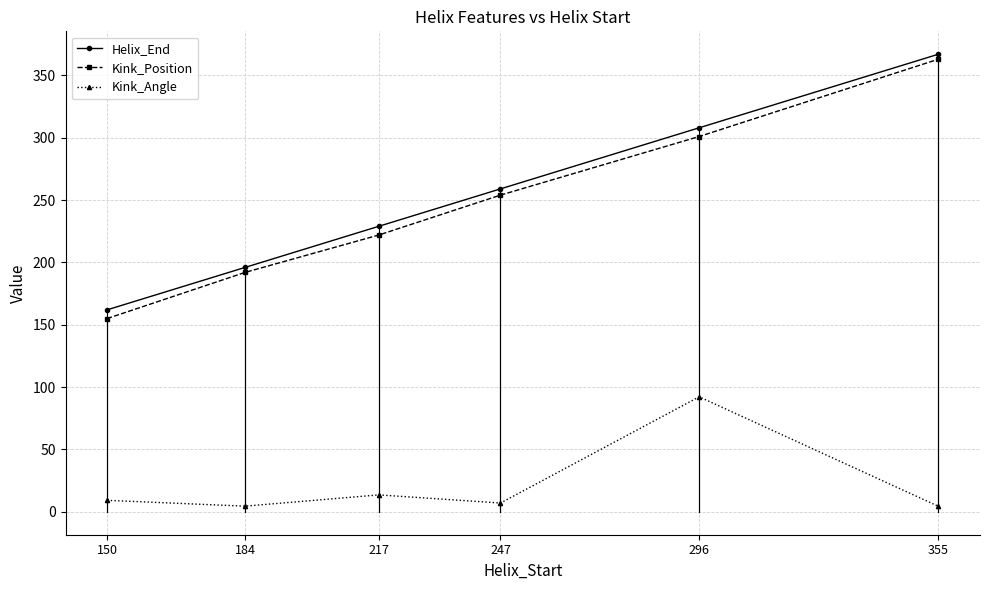

True or false: Kink_Angle has more than 0 points higher than both neighbors.

True